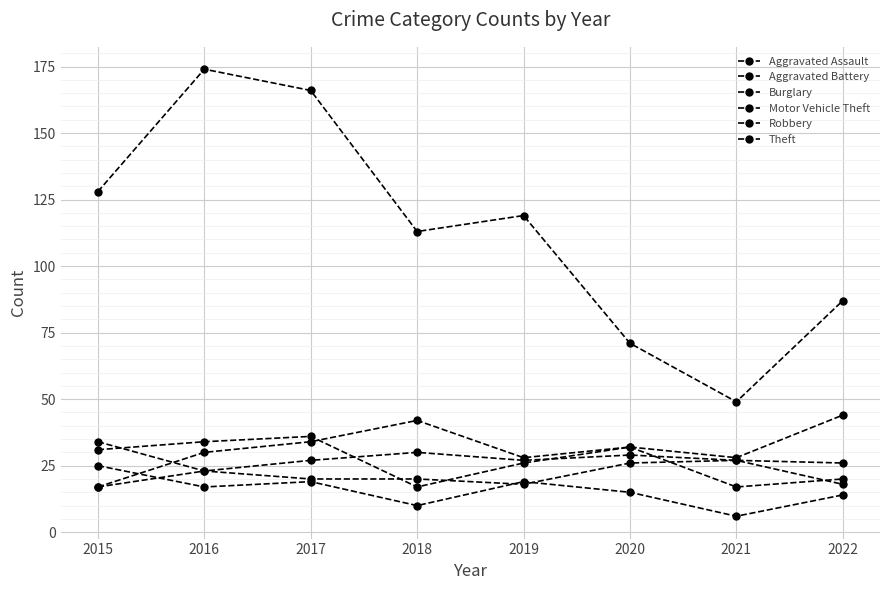

How many lines are shown in the chart?

6